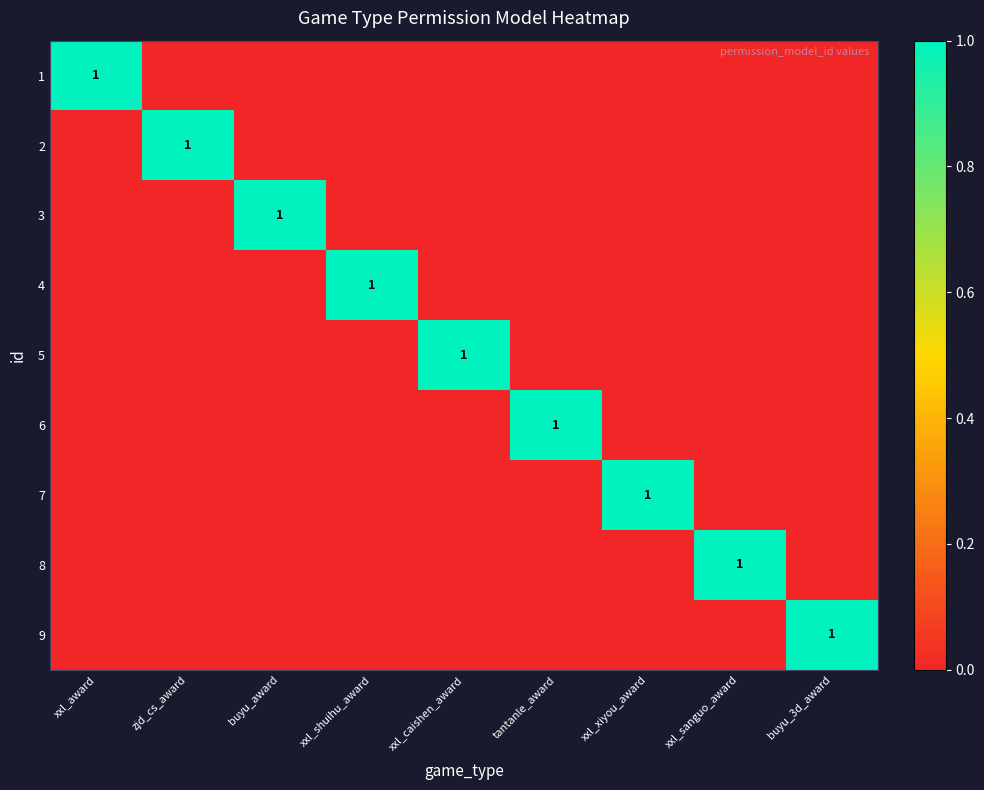

Rank the series at xxl_shuihu_award from highest to lowest value.

4, 1, 2, 3, 5, 6, 7, 8, 9